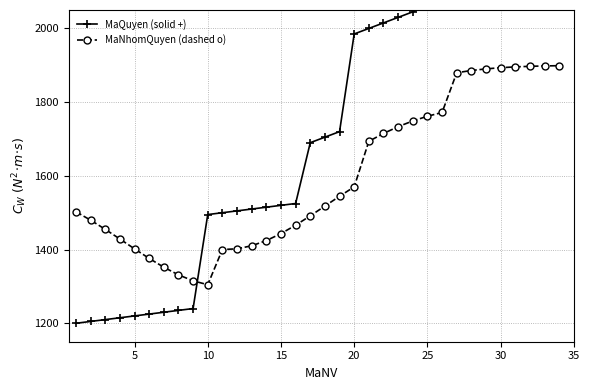

What is the highest value of the MaNhomQuyen (dashed o) series?

1898.9